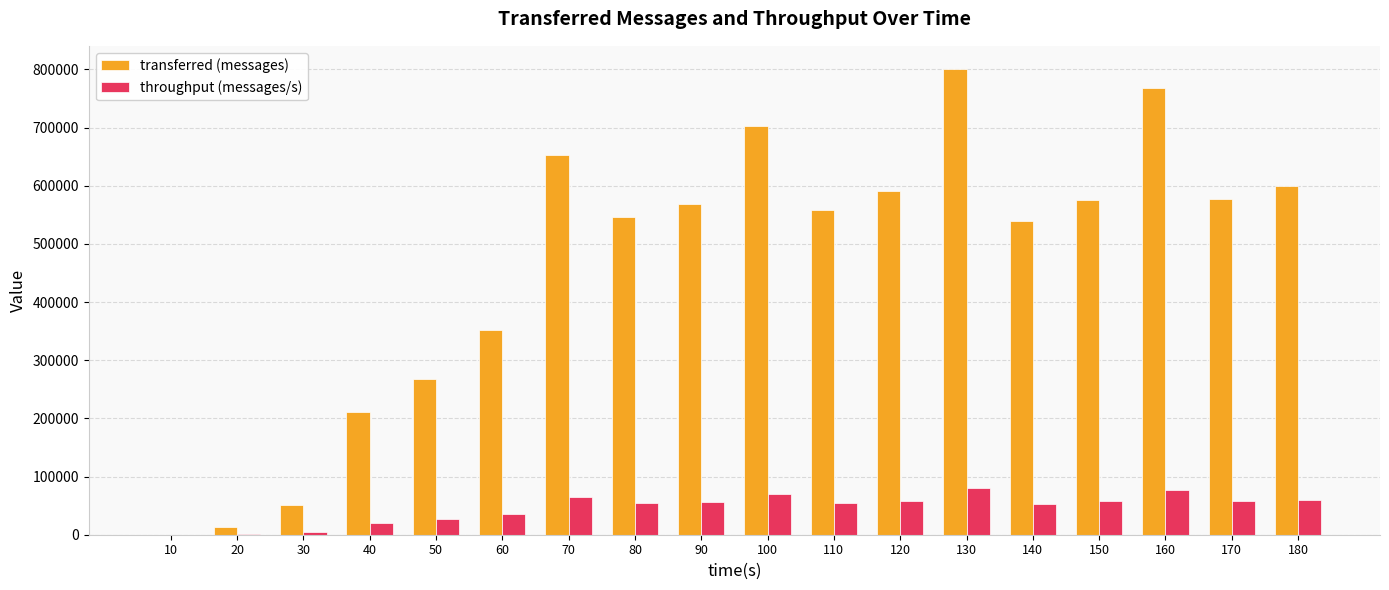

How many groups of bars are there?

18